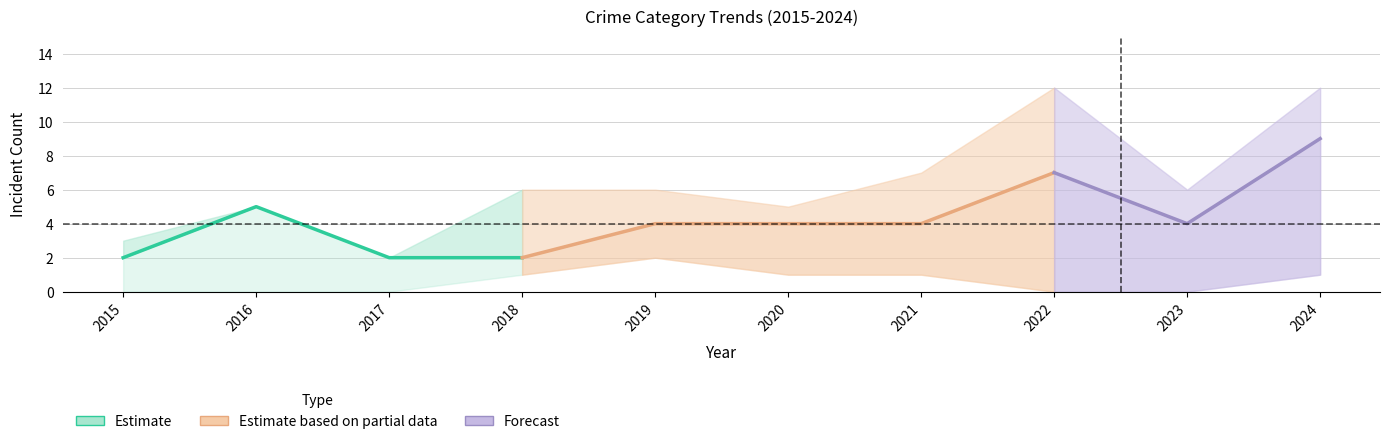

True or false: Aggravated Battery has more than 0 points higher than both neighbors.

True